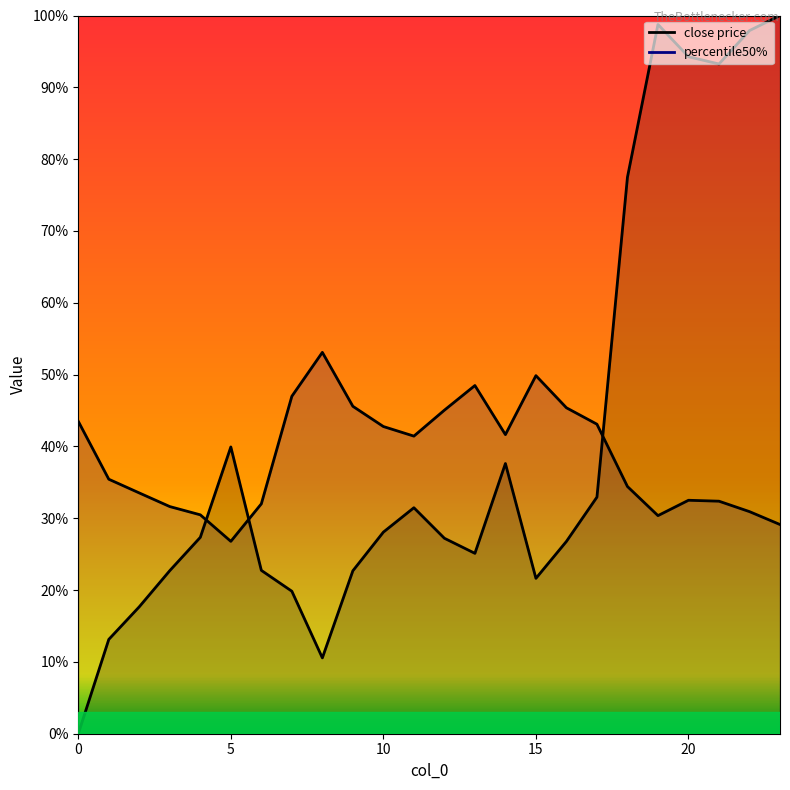

Is the value of close price at 10 greater than the value of percentile50% at 4?

No